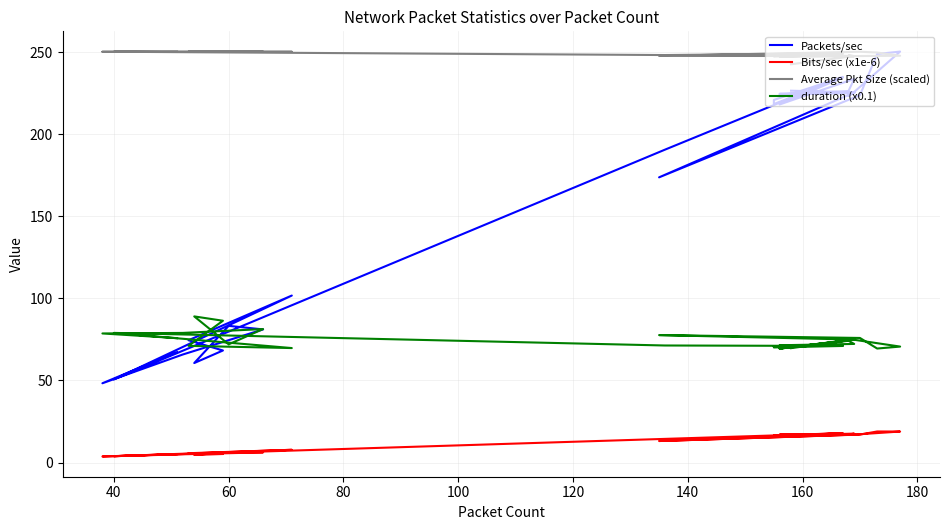

True or false: Packets/sec has more than 2 interior local peaks.

True